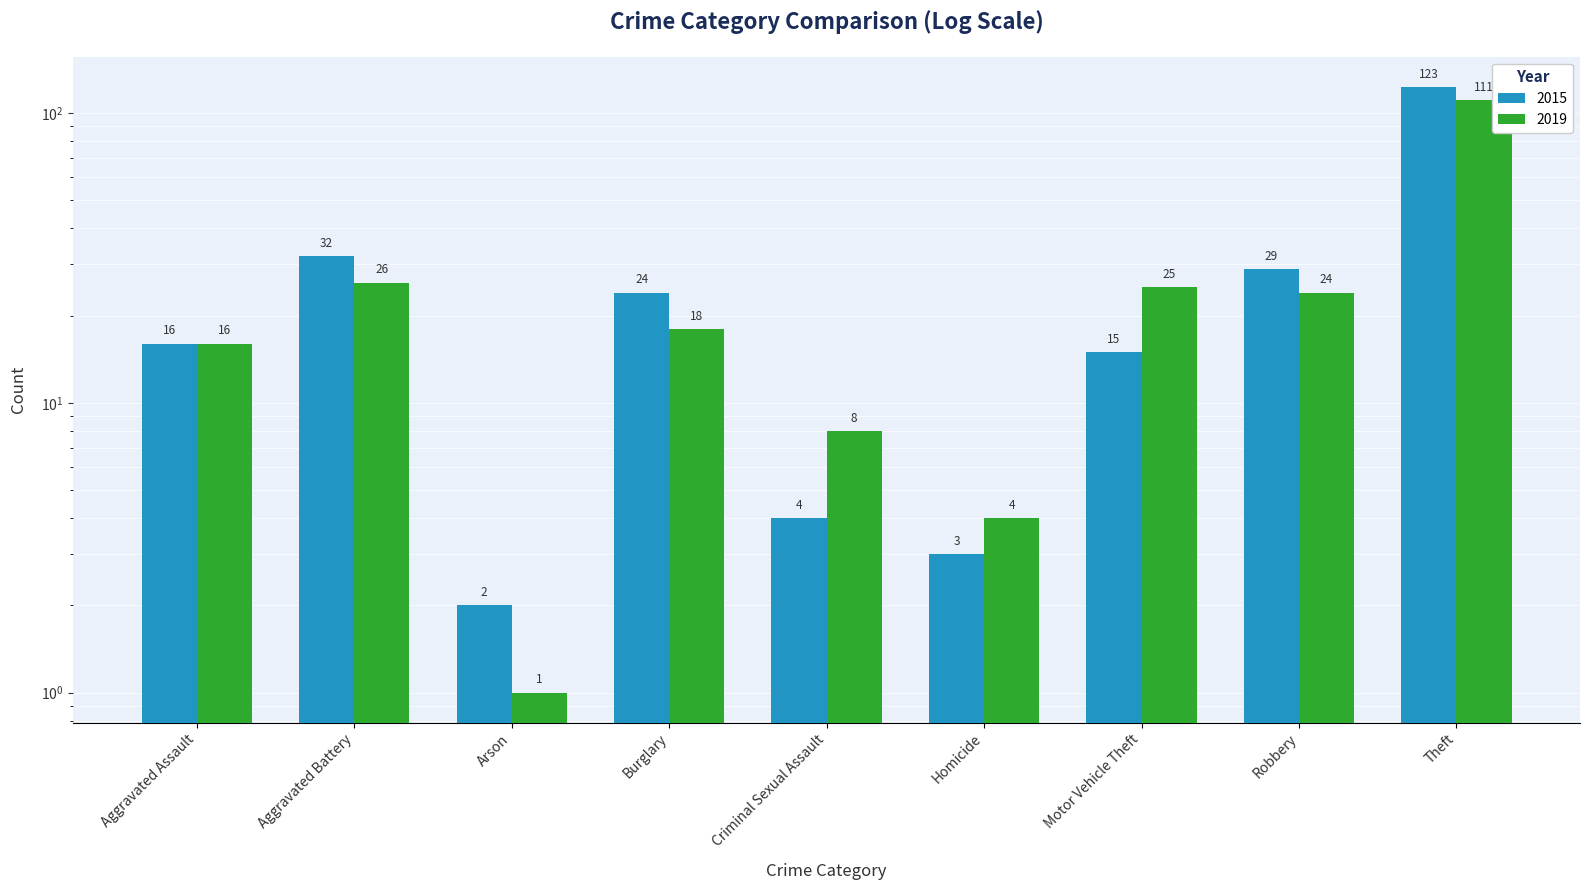

How many bars are there in each group?

2